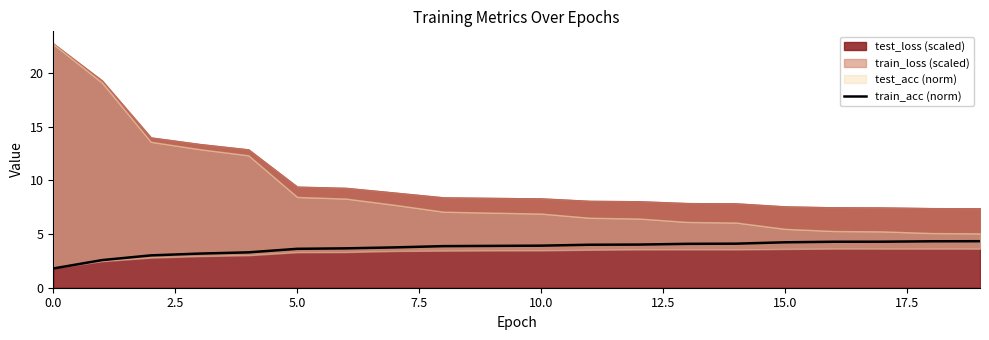

Does the chart display data point markers on the line(s)?

No